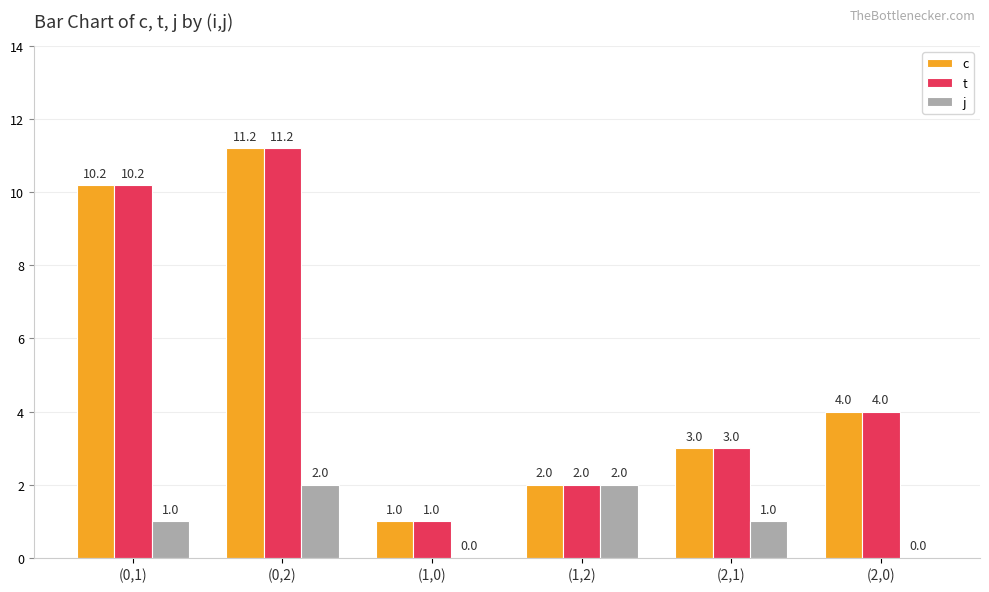

What is the sum of the t values at (0,2) and (1,0)?

12.2